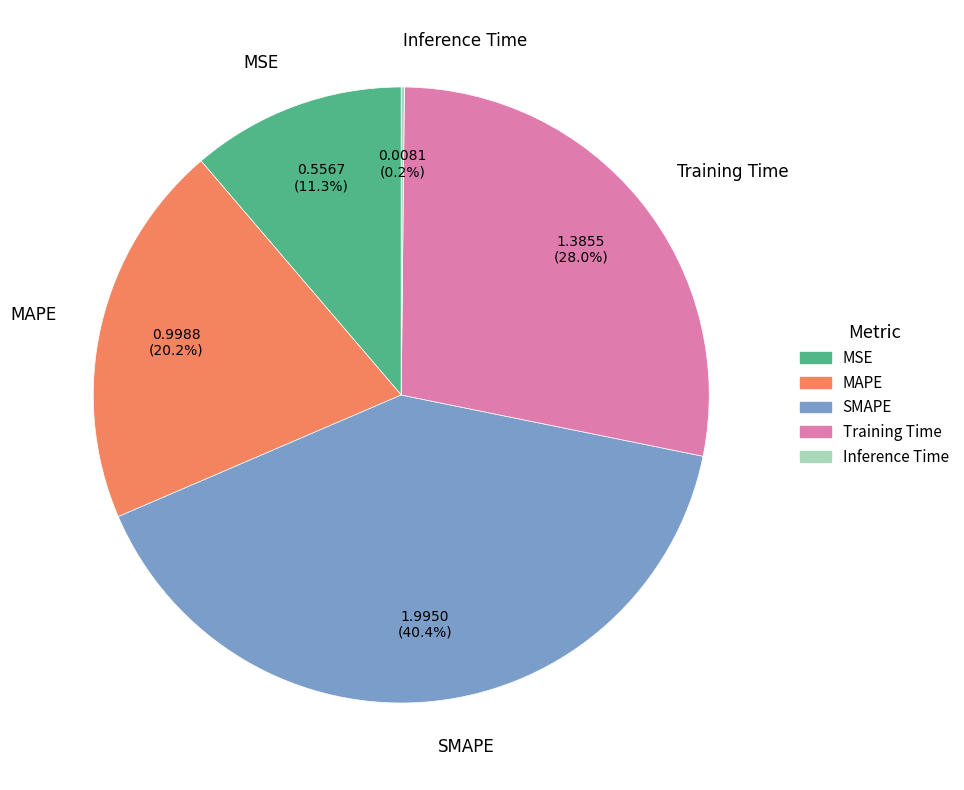

To the nearest percent, what is the difference between the largest and smallest slice percentages?

40%